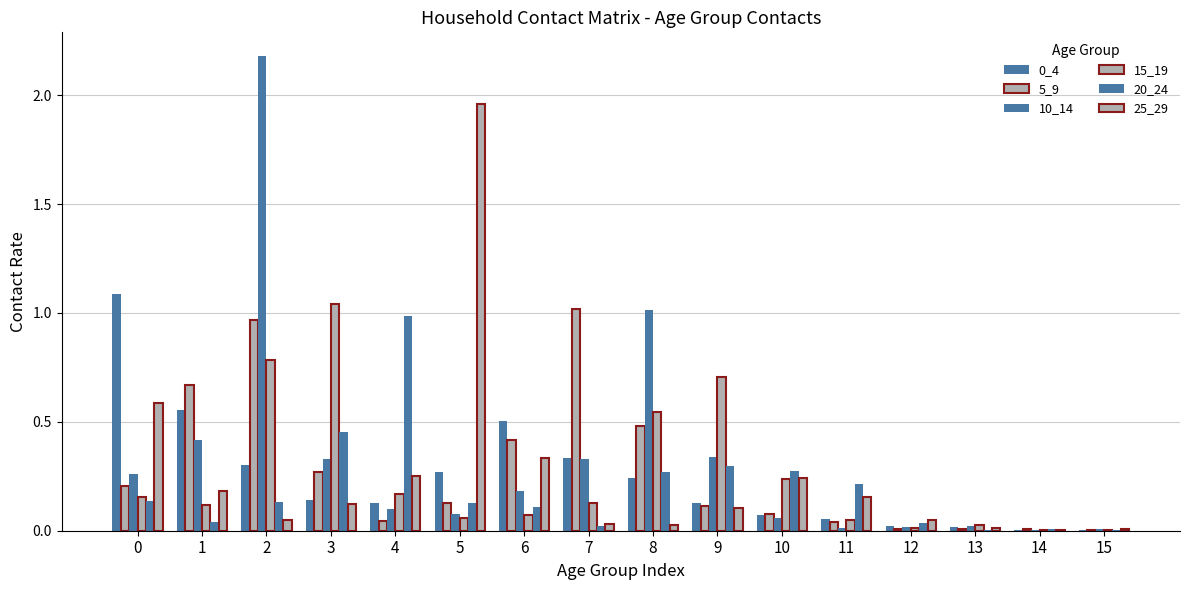

Does the chart contain stacked bars?

No